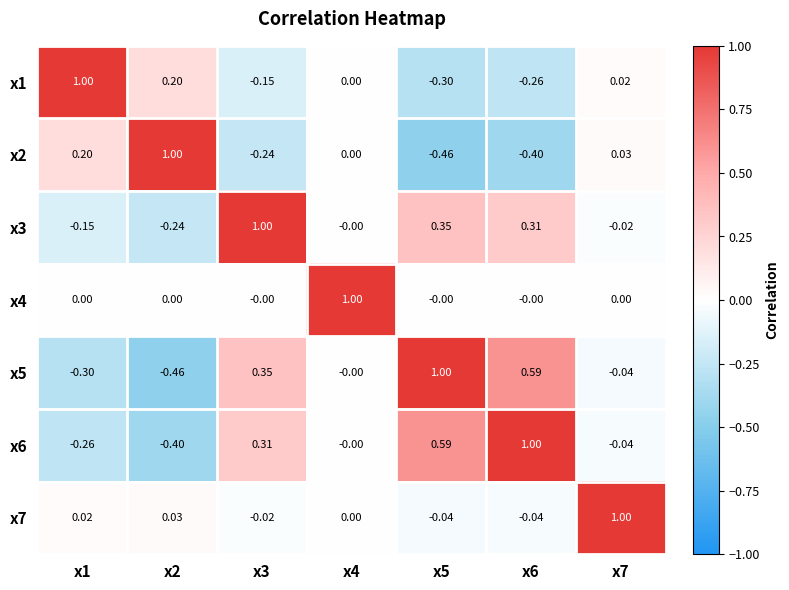

Is the value of x6 at x7 greater than the value of x2 at x7?

No